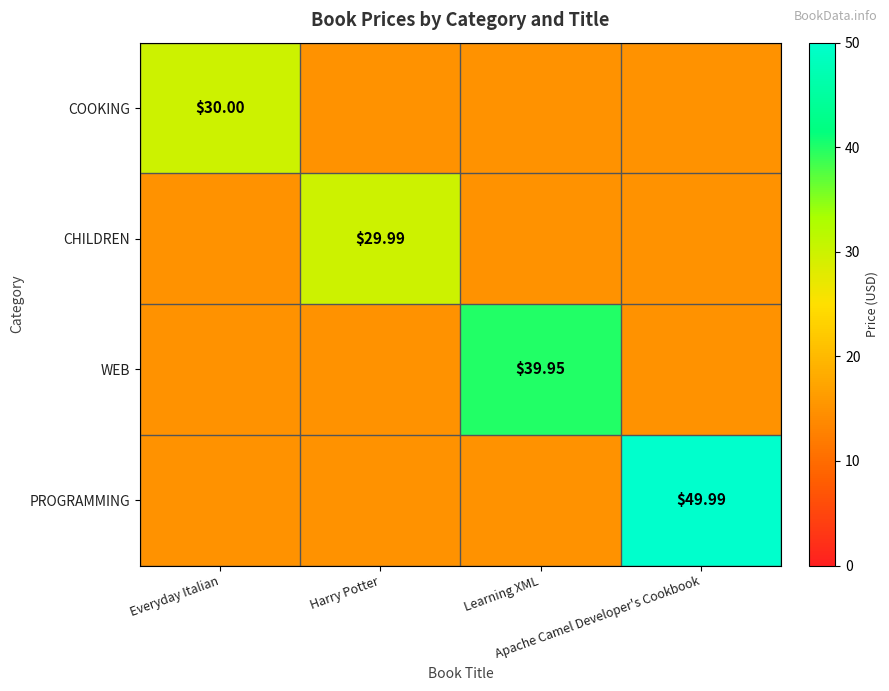

What is the sum of all COOKING values?

75.0